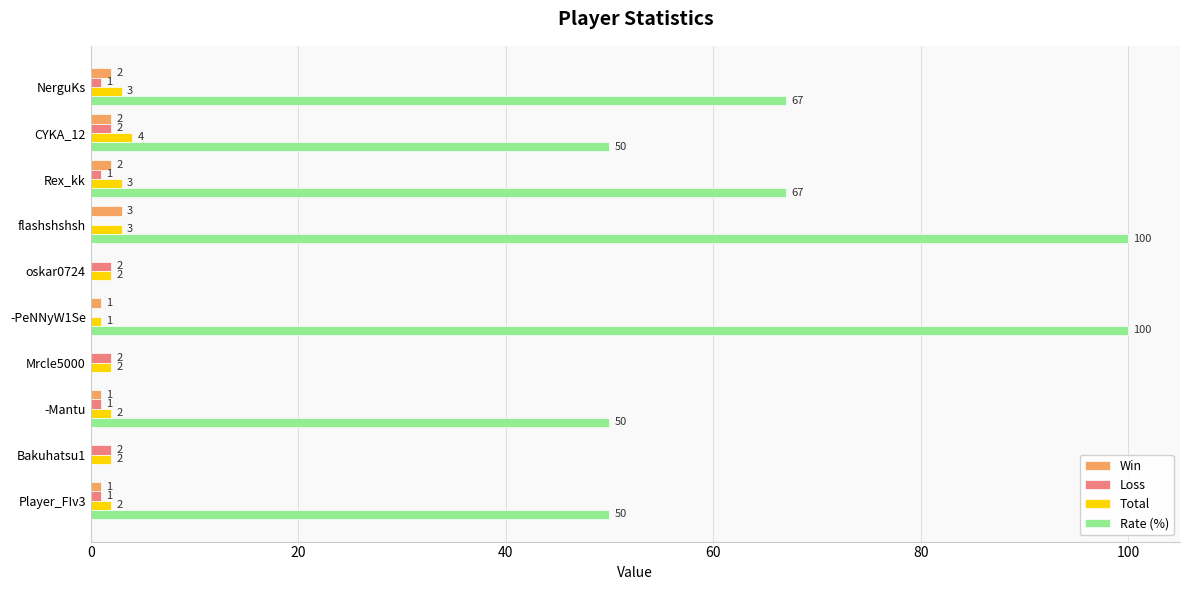

Read the Total value at flashshshsh.

3